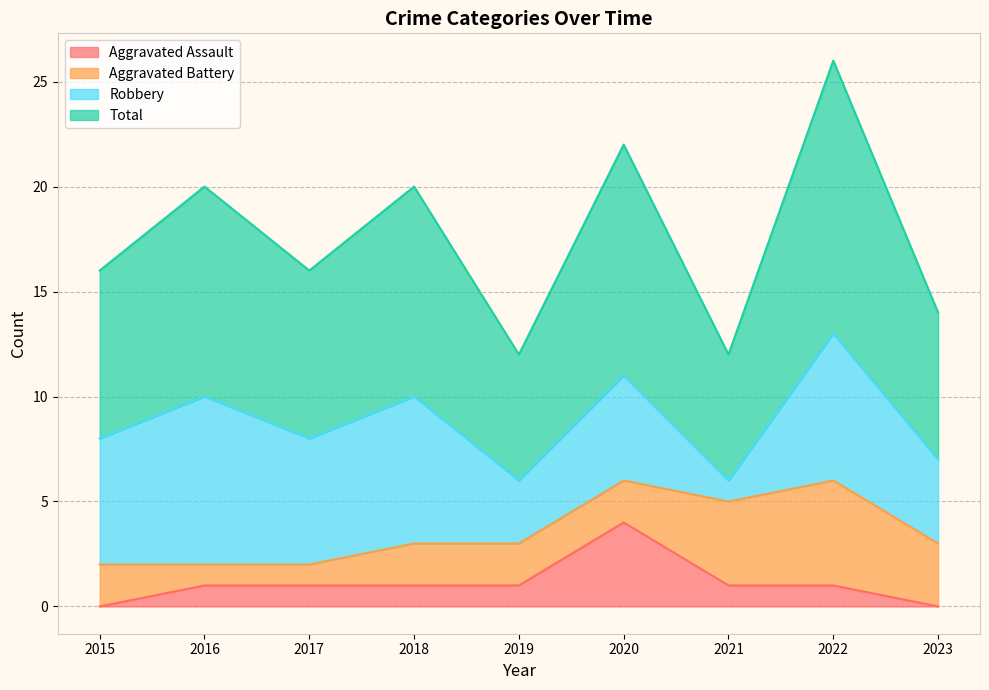

True or false: Aggravated Assault and Total cross at least once.

False